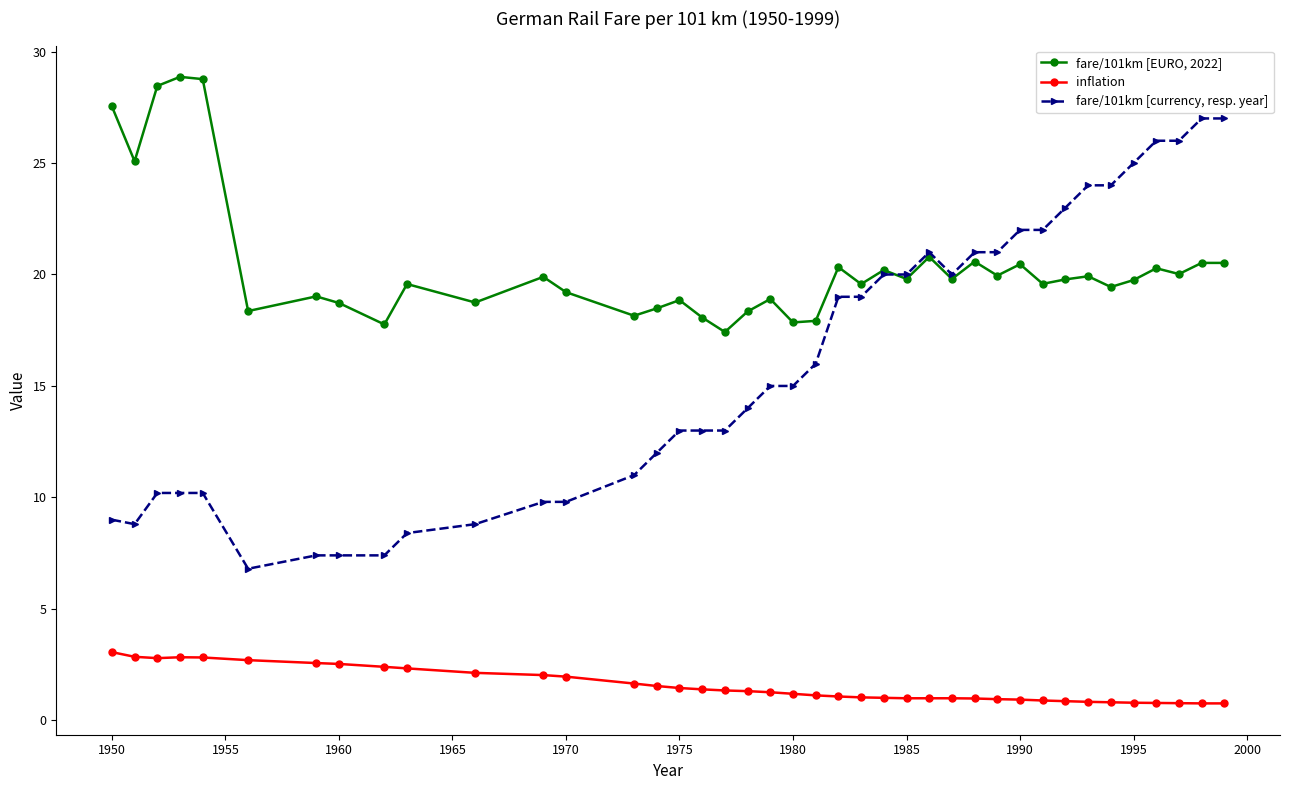

Which series has the widest spread of values?

fare/101km [currency, resp. year]